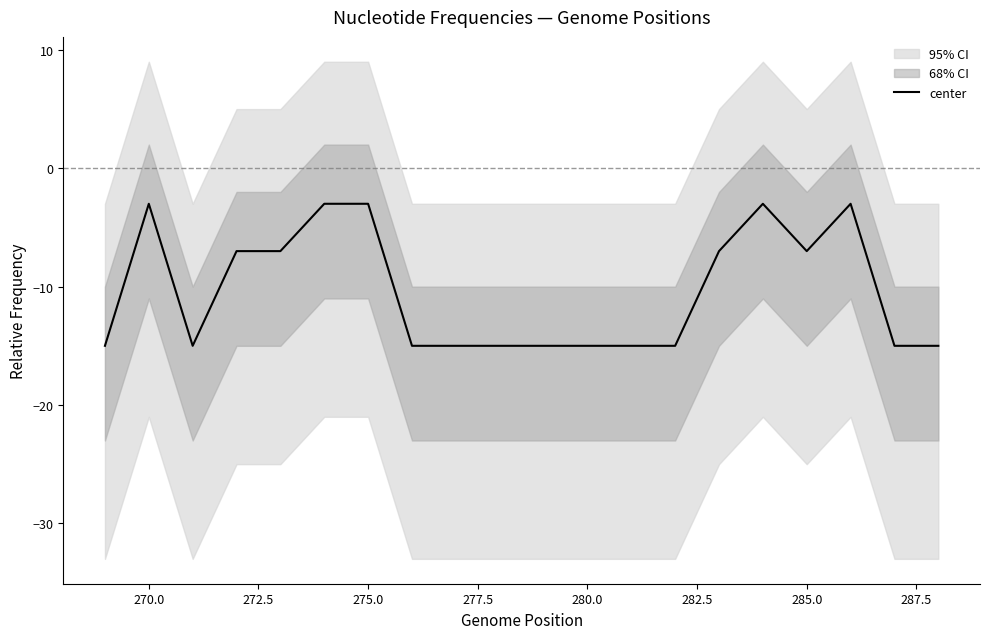

What is the highest value of the center series?

-3